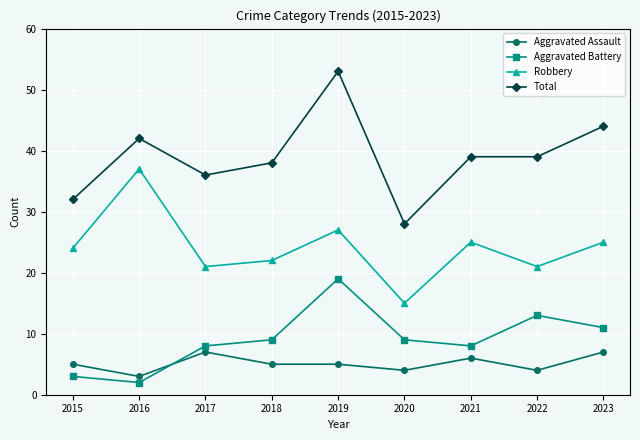

Is it true that Robbery equals 15 at 2020?

True